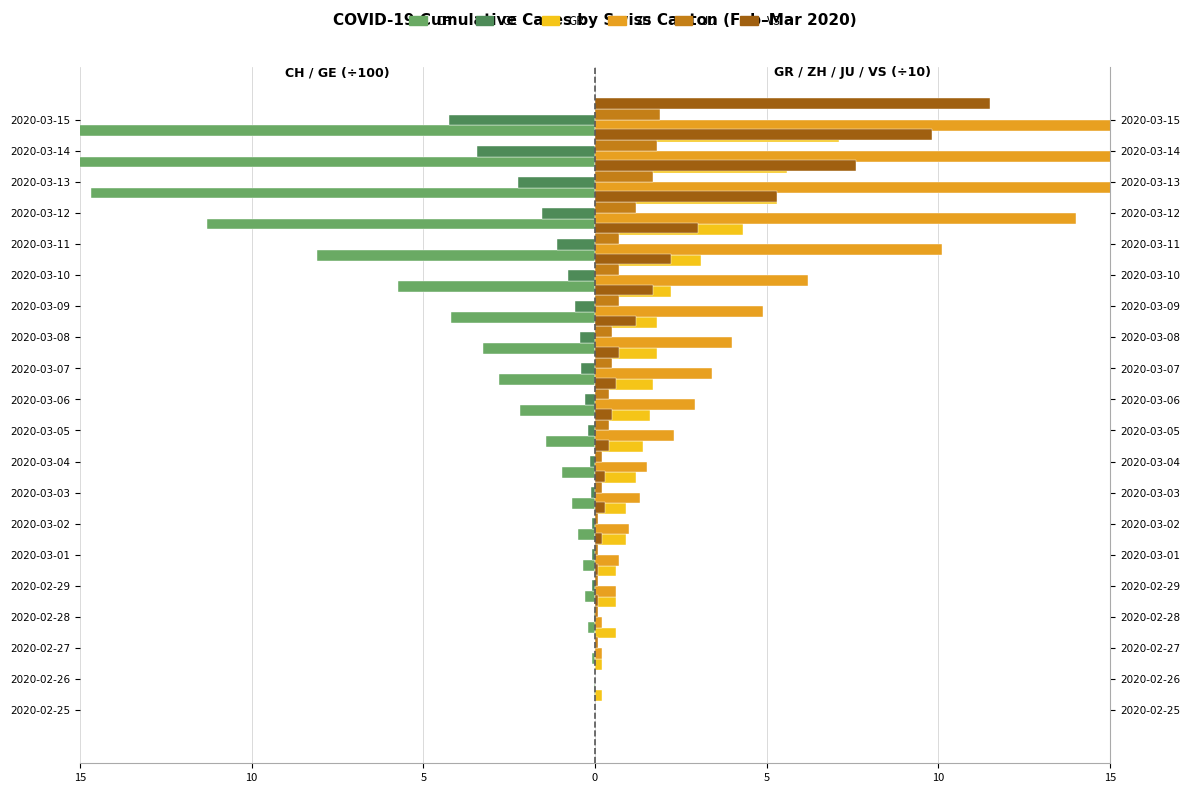

How many categories are shown in the chart?

20